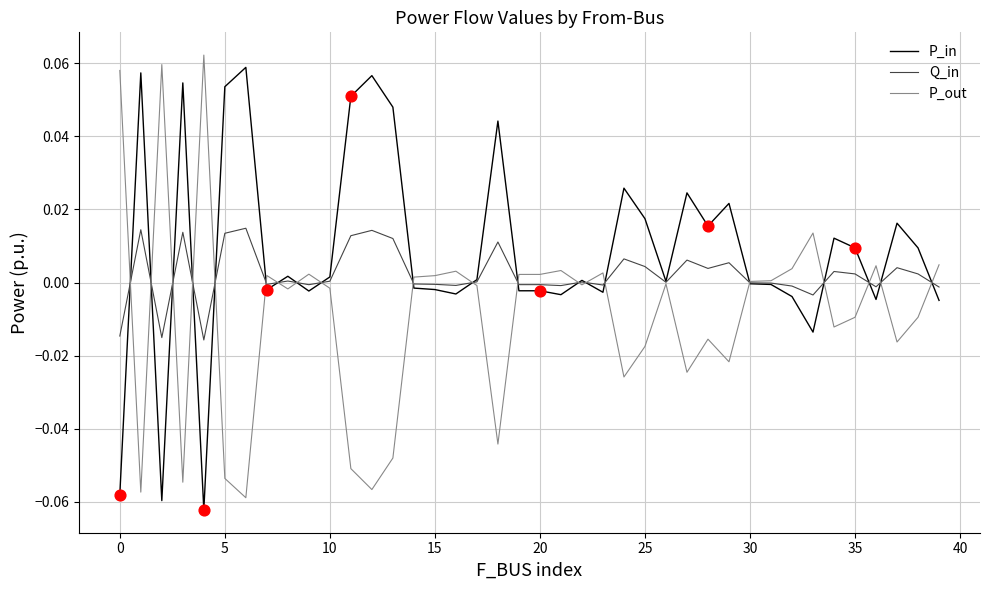

Which series has the largest total across all categories?

P_in